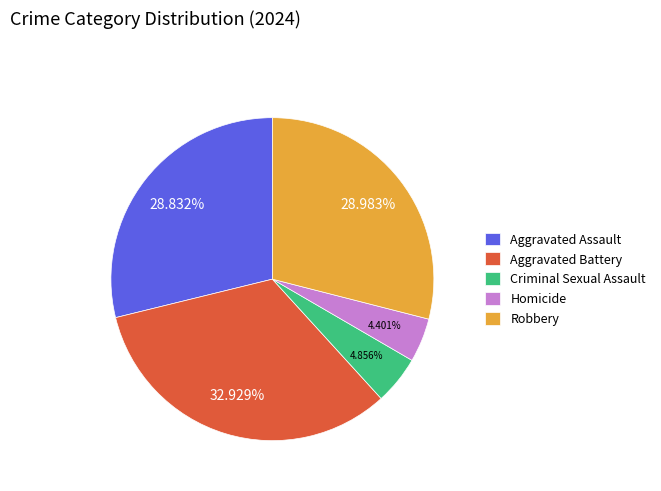

Does Criminal Sexual Assault represent more than half of the total?

No